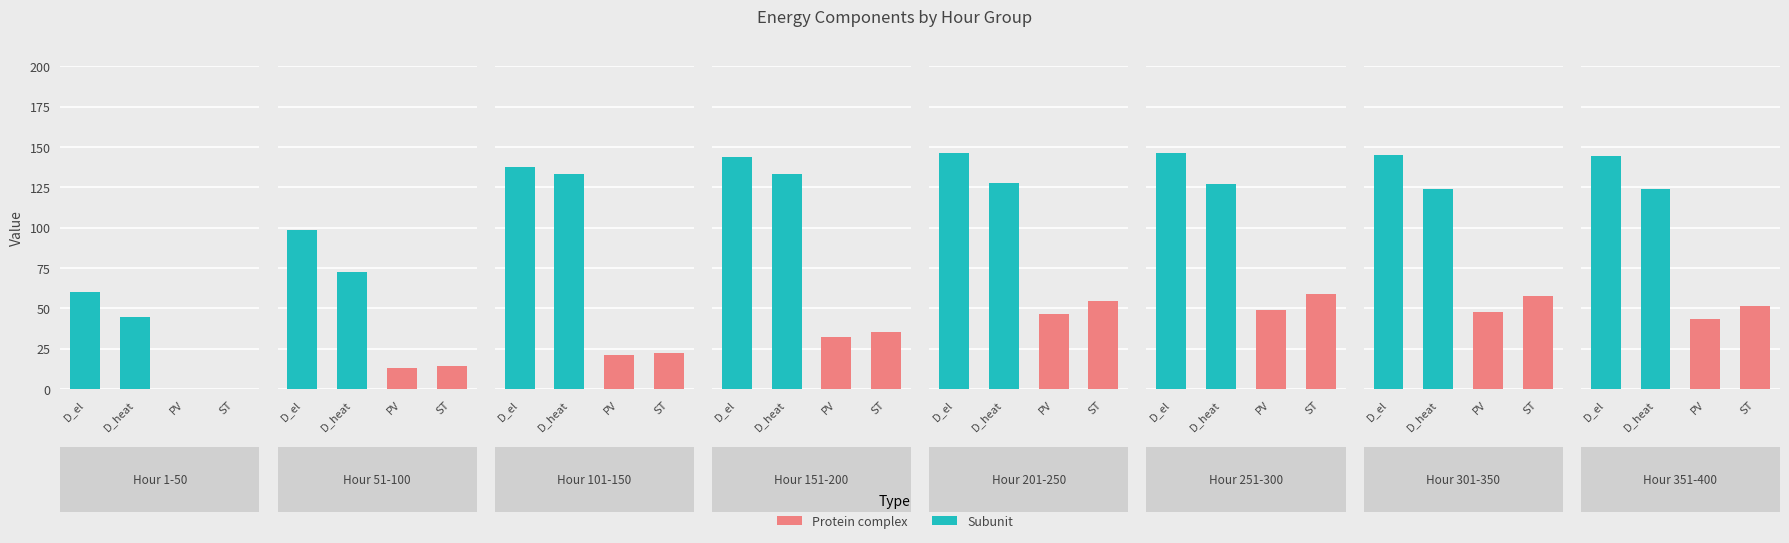

What is the value of the PV bar at the 3rd from the left?

20.9